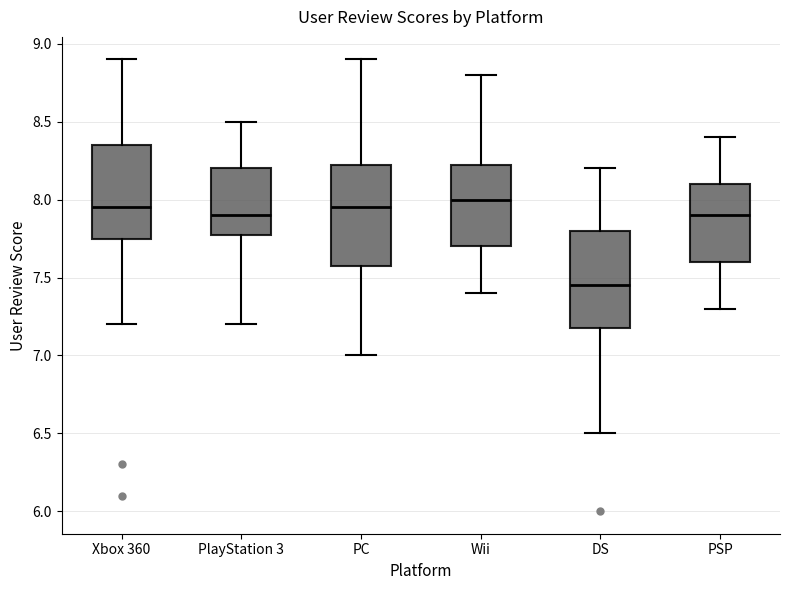

Where does the upper whisker of the box for PC end on the y-axis? The values are not printed on the chart, so give them approximately, as read against the axis.

8.90